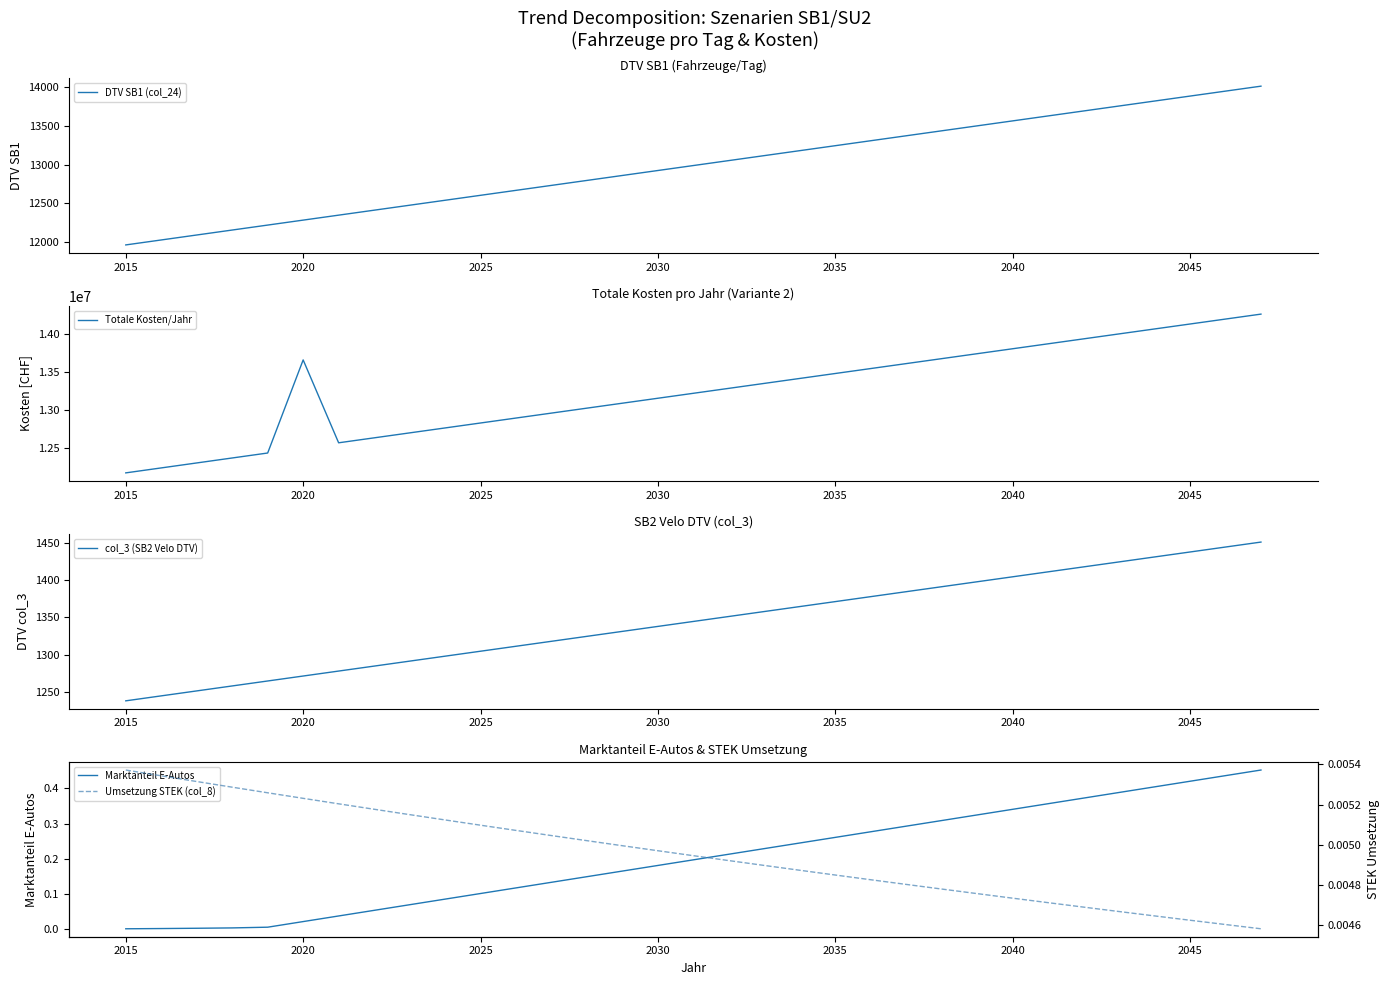

What is the value of the Totale Kosten/Jahr point at the 13th from the left?

12960187.3